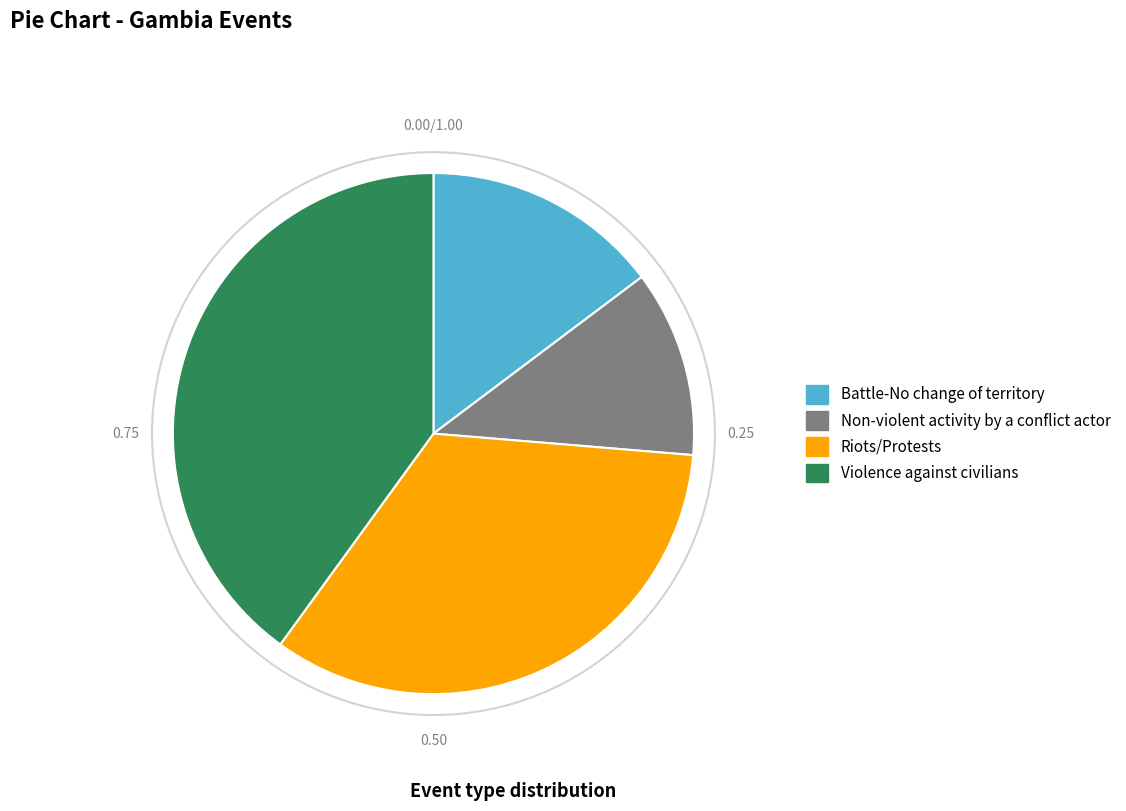

The Non-violent activity by a conflict actor slice represents 12% of the pie. True or false?

True